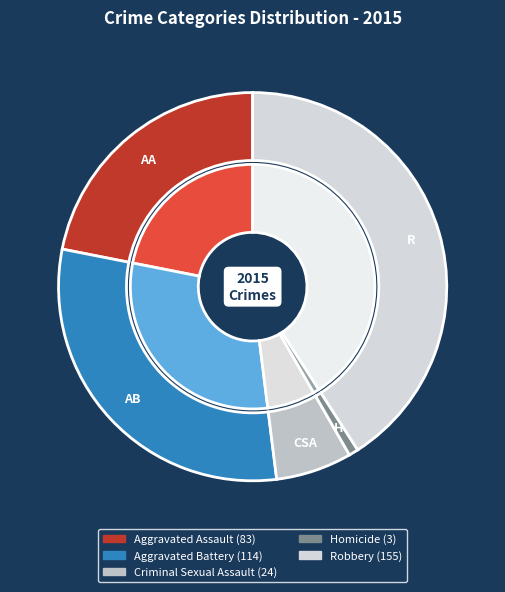

Which slice is the largest?

Robbery